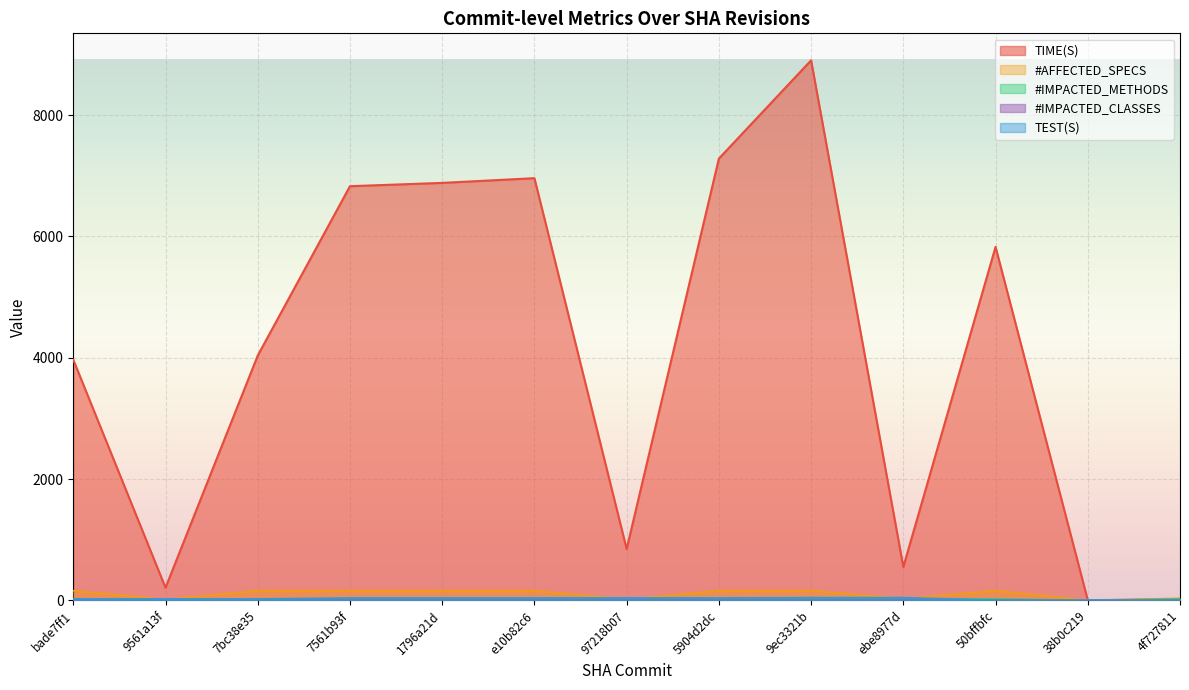

At which label does #AFFECTED_SPECS reach its minimum?

38b0c219